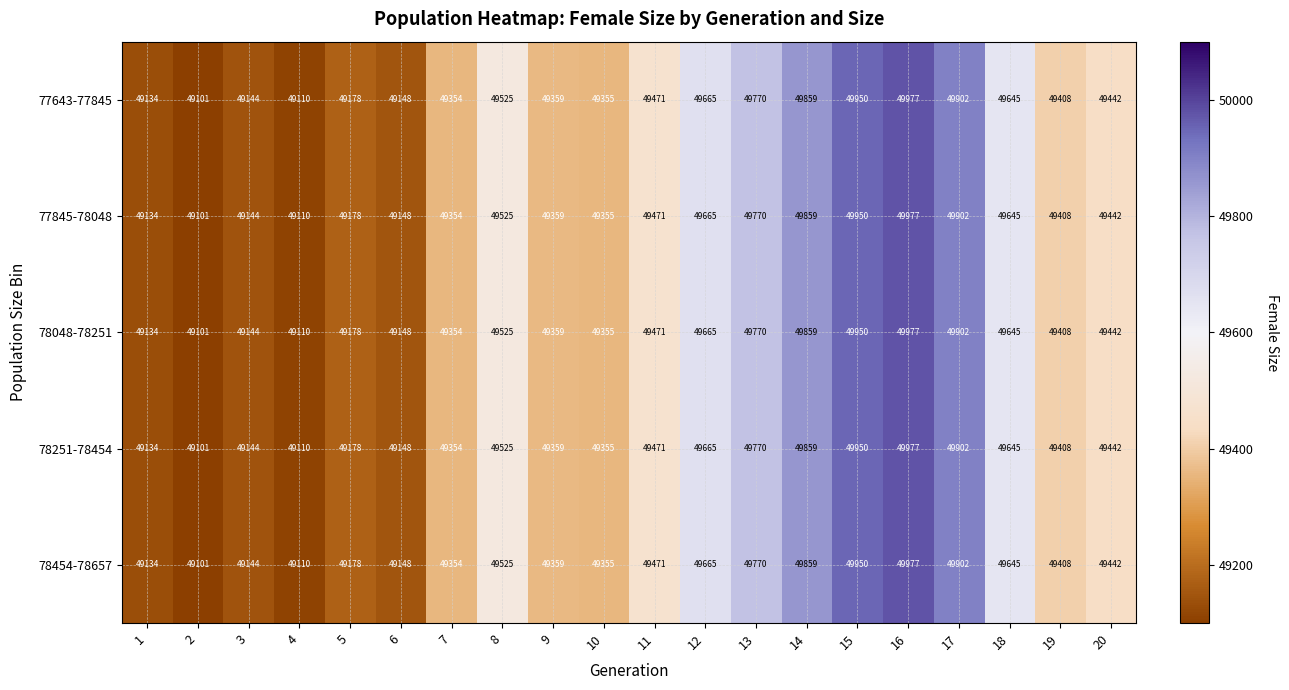

Is the value of 78048-78251 at 4 greater than the value of 78454-78657 at 17?

No